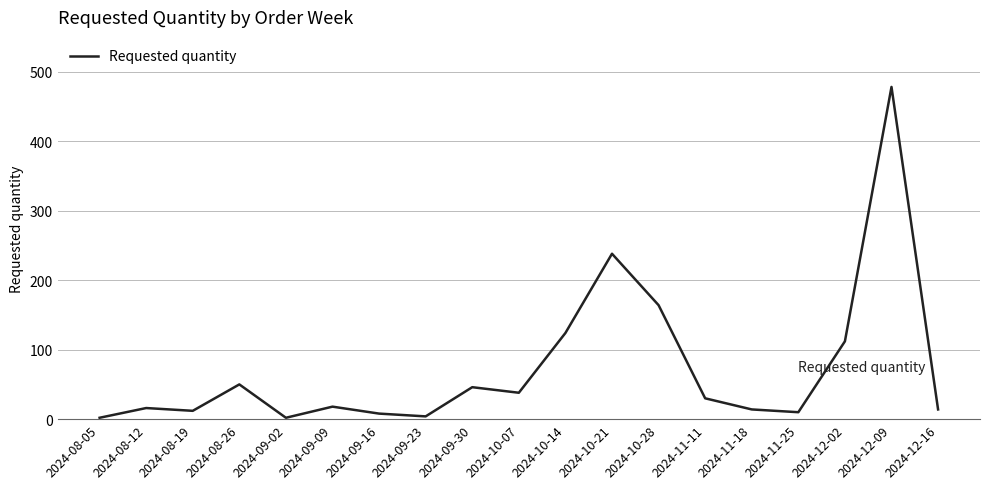

Is it true that the value at 2024-11-25 is 10?

True